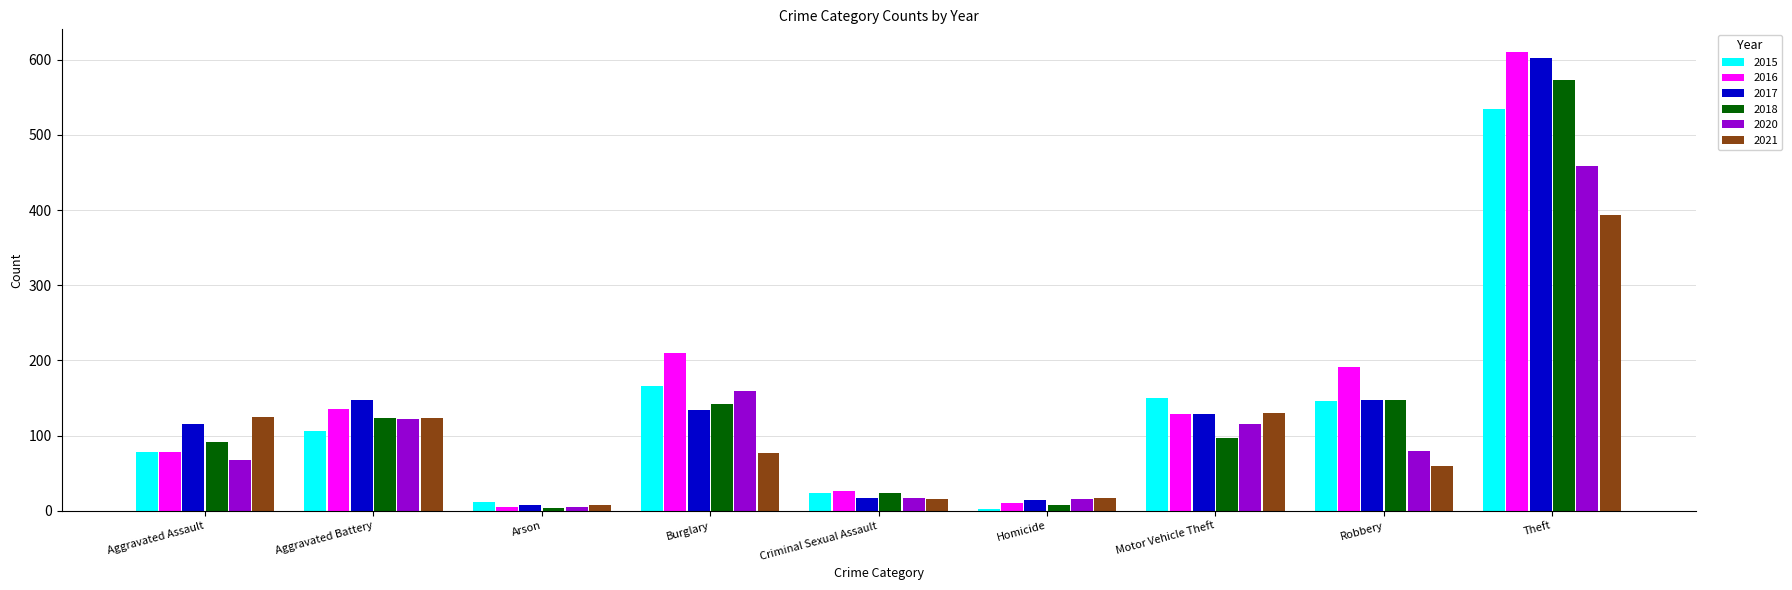

What is the sum of all 2018 values?

1211